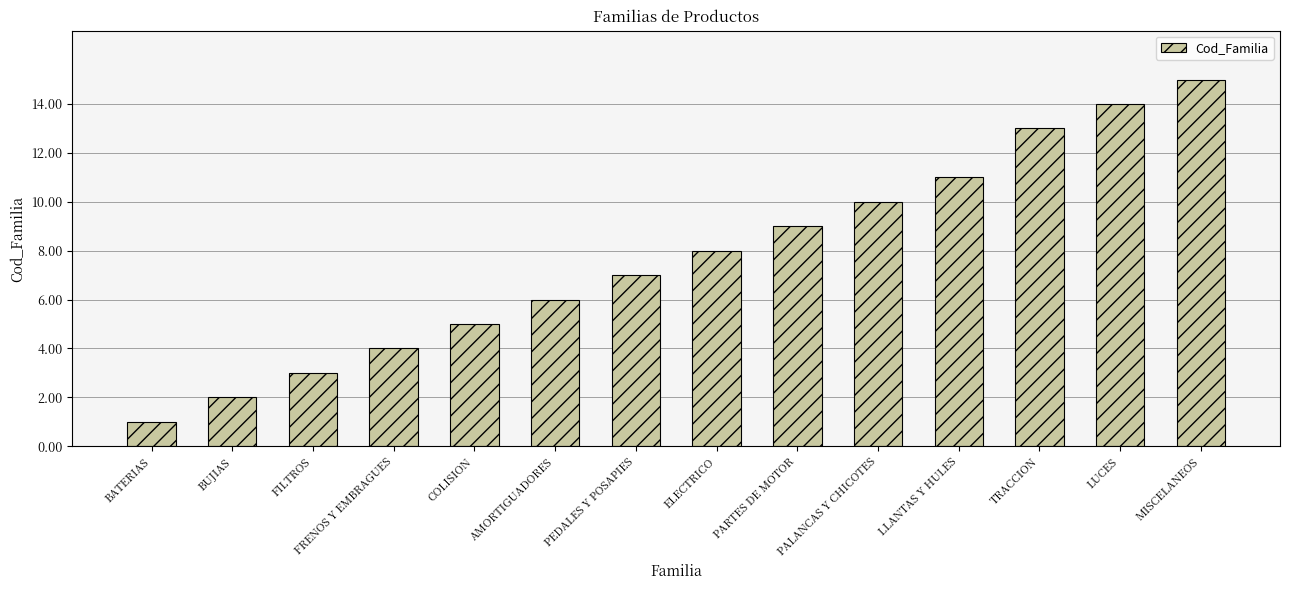

The value at FILTROS is 3. True or false?

True